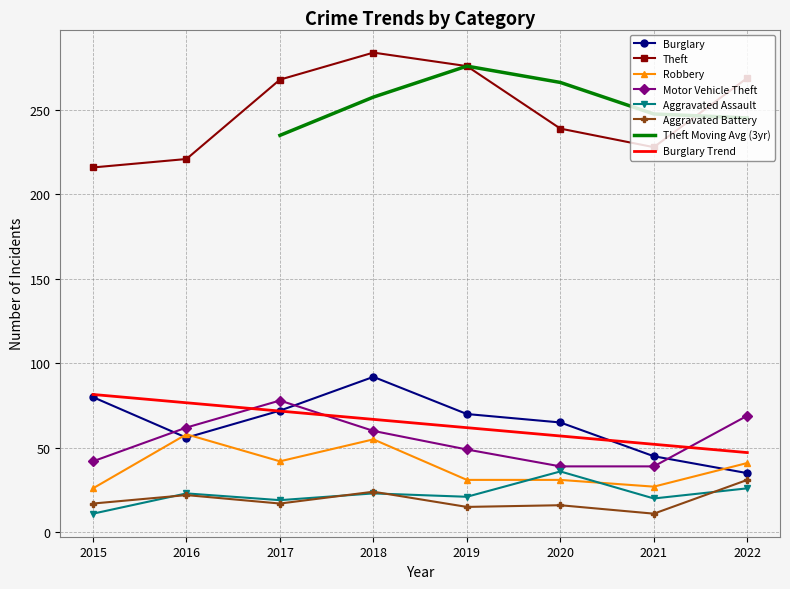

Reading right to left, transcribe all the data shown in this chart.

Burglary: 2022=35	2021=45	2020=65	2019=70	2018=92	2017=72	2016=56	2015=80
Theft: 2022=269	2021=228	2020=239	2019=276	2018=284	2017=268	2016=221	2015=216
Robbery: 2022=41	2021=27	2020=31	2019=31	2018=55	2017=42	2016=58	2015=26
Motor Vehicle Theft: 2022=69	2021=39	2020=39	2019=49	2018=60	2017=78	2016=62	2015=42
Aggravated Assault: 2022=26	2021=20	2020=36	2019=21	2018=23	2017=19	2016=23	2015=11
Aggravated Battery: 2022=31	2021=11	2020=16	2019=15	2018=24	2017=17	2016=22	2015=17